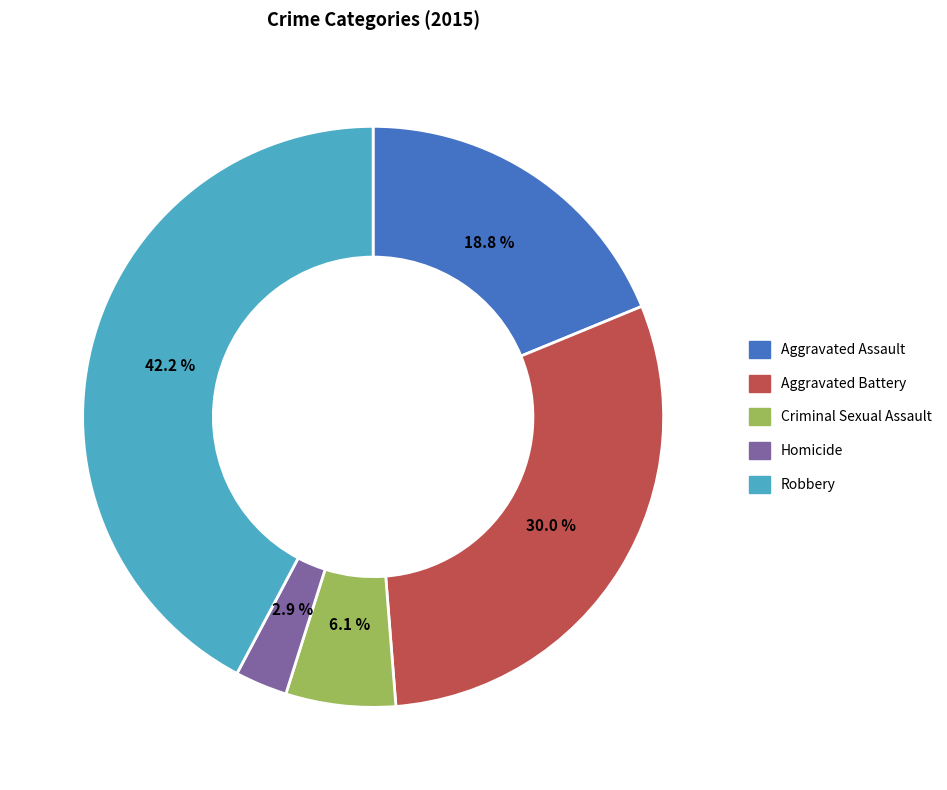

How many segments does this pie chart have?

5